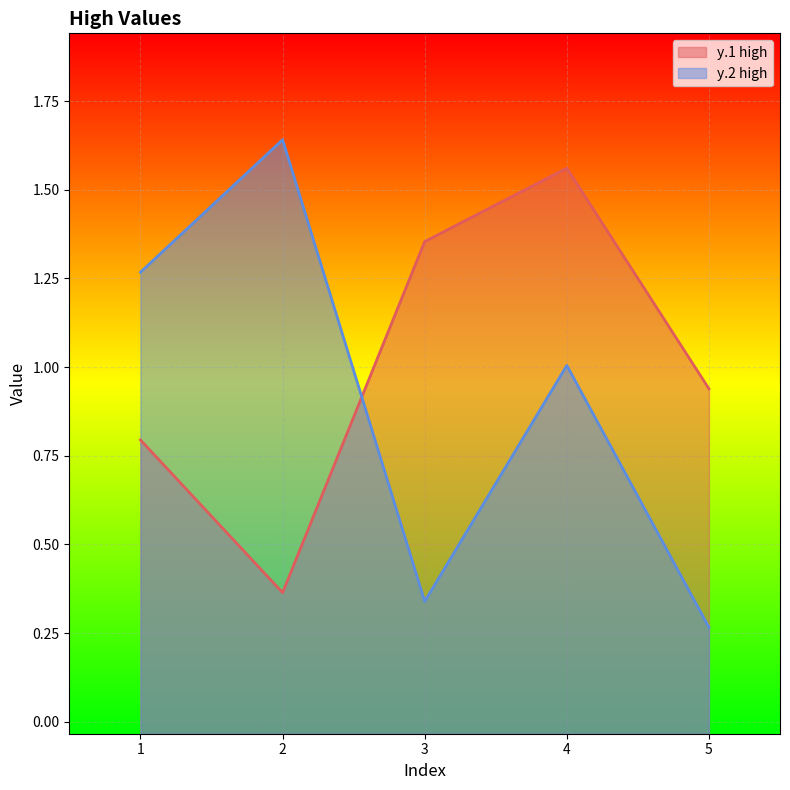

True or false: y.2 high has a value of 0.4 at 5.

False